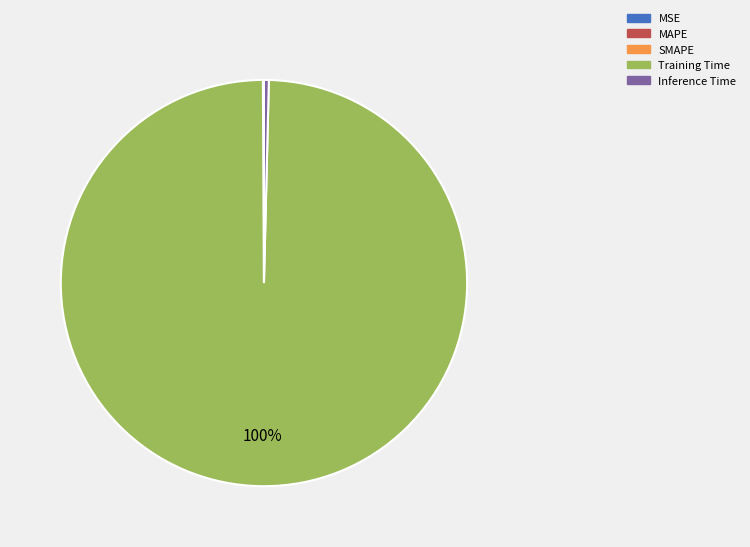

True or false: Training Time accounts for 100% of the total.

True